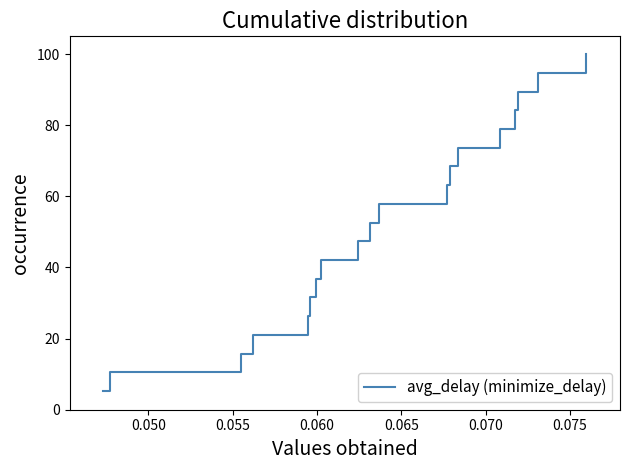

What is the minimum value shown in the chart?

5.3